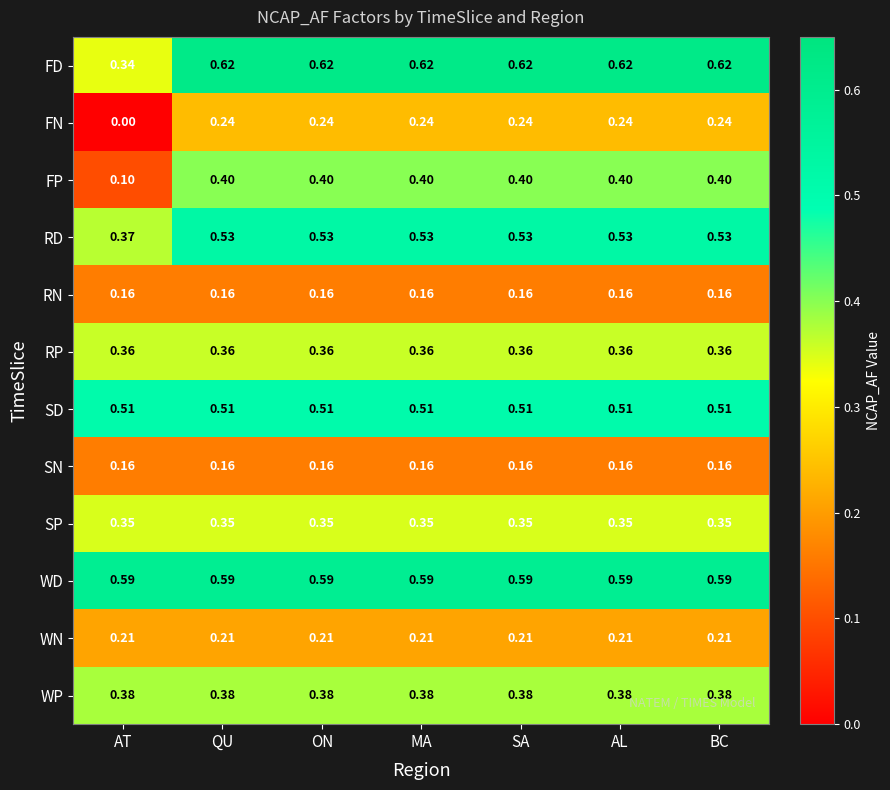

Which category has the lowest value across all series?

AT